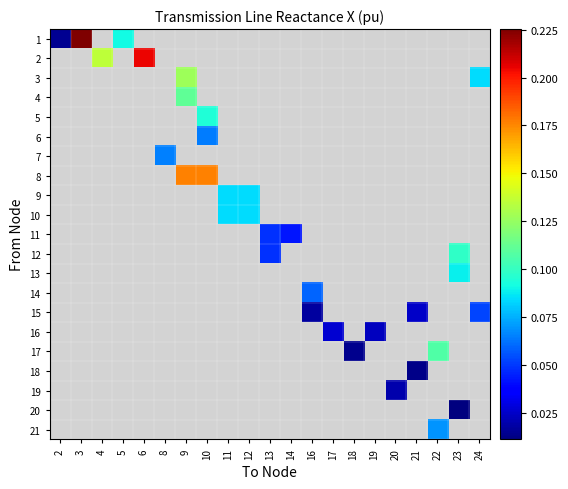

Which series has the widest spread of values?

1